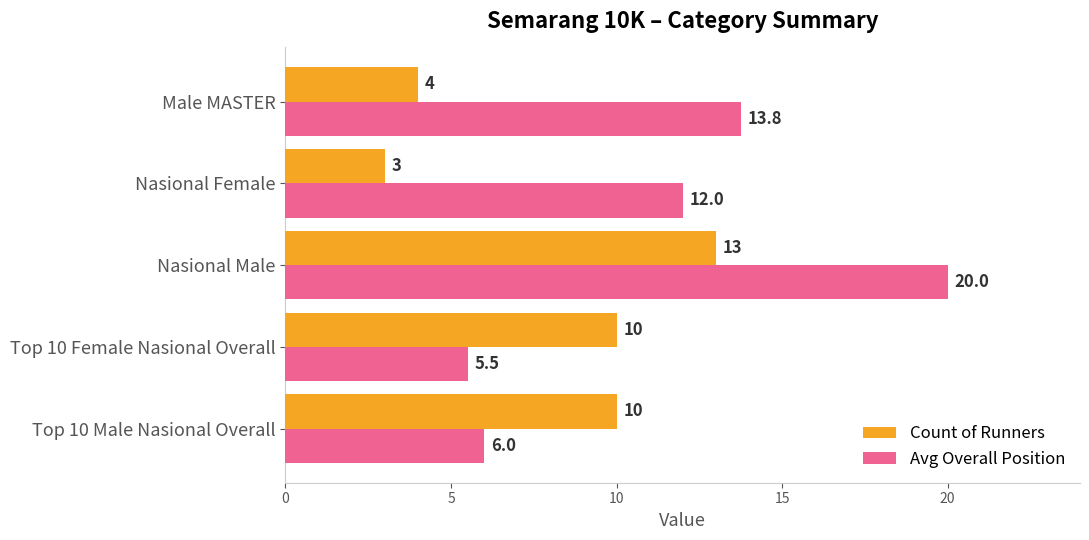

What are all the series names shown in the legend?

Count of Runners, Avg Overall Position